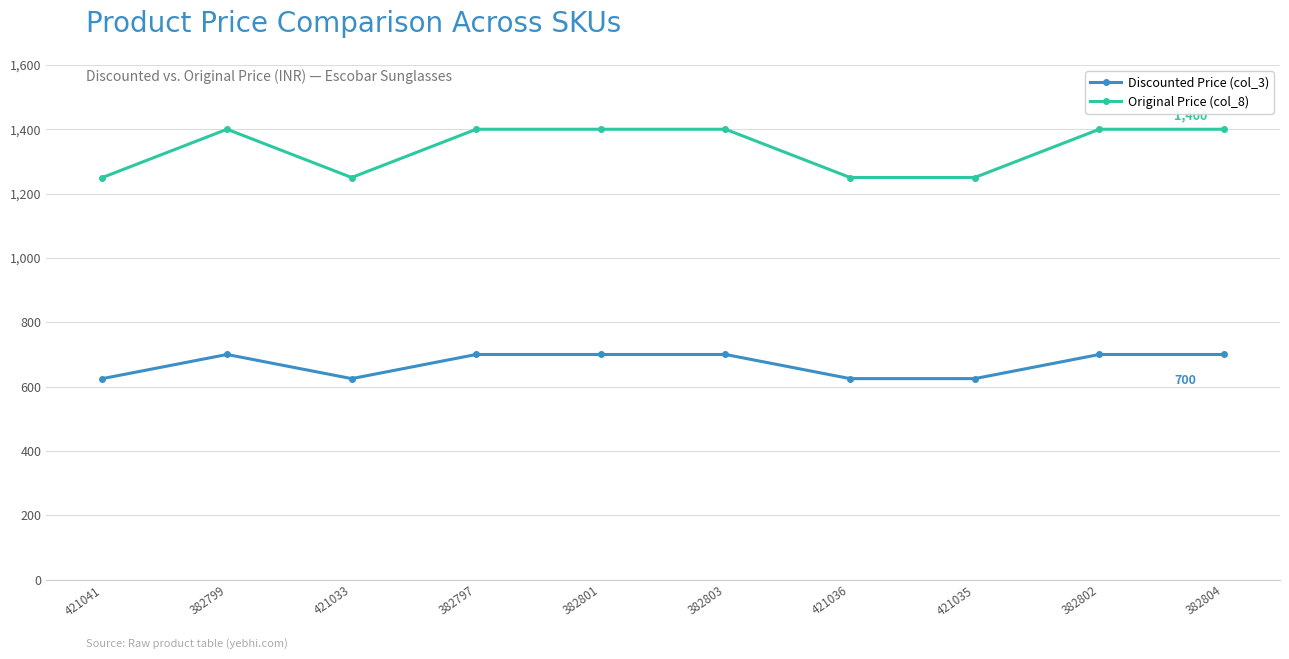

What is the minimum value shown in the chart?

625